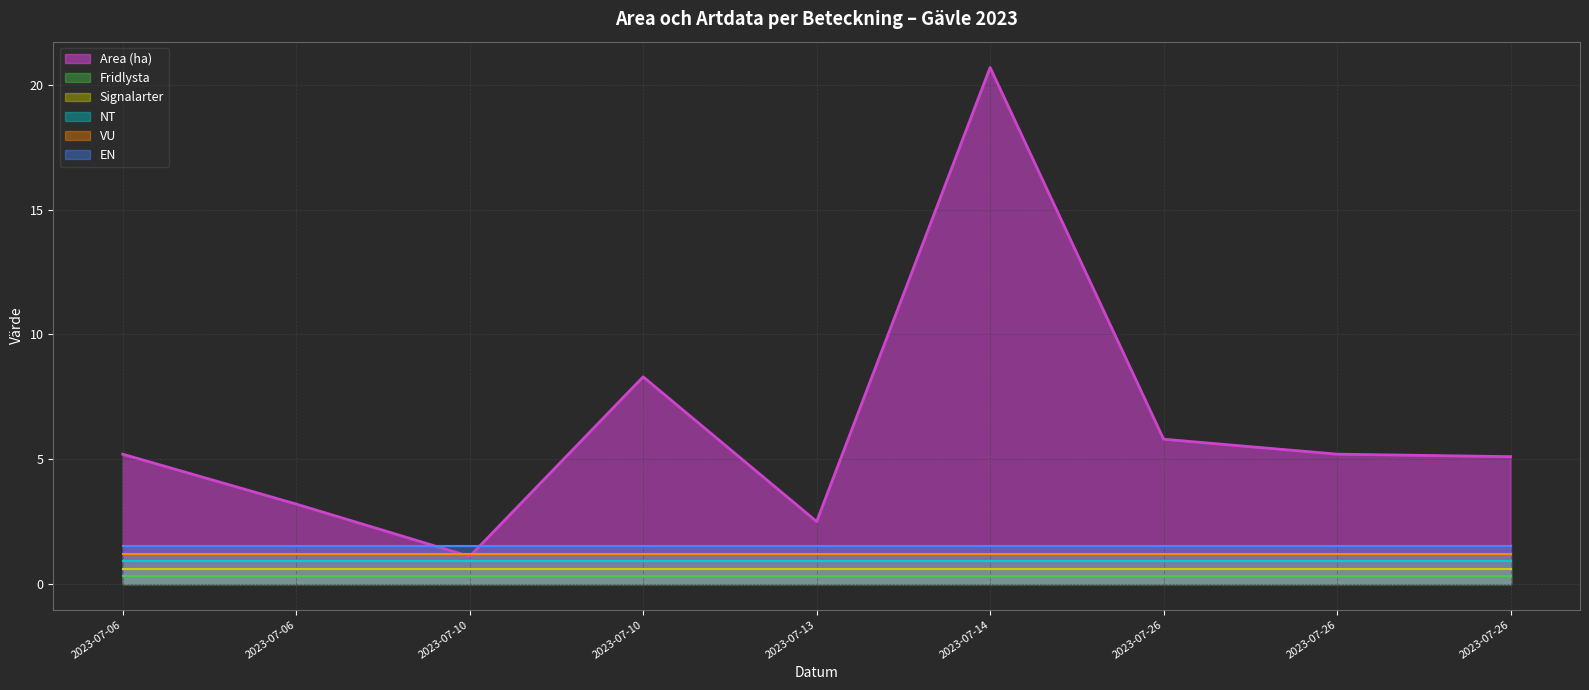

True or false: NT has a value of 0.0 at 2023-07-26.

True